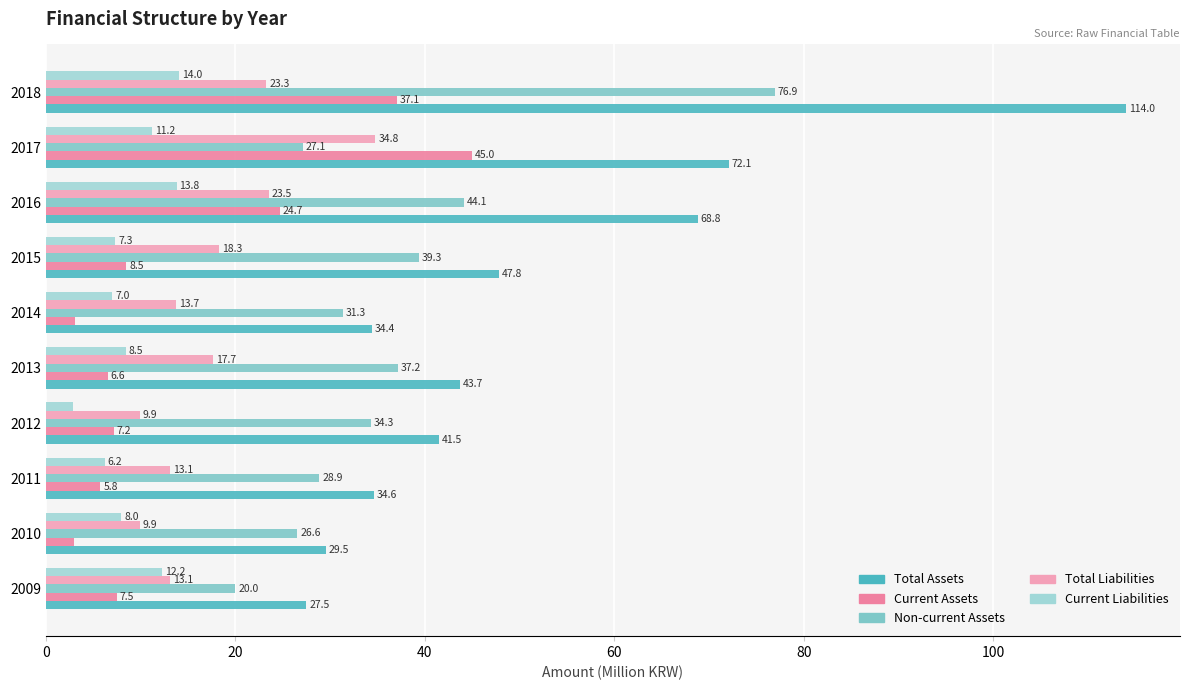

What is the minimum value shown in the chart?

2.9